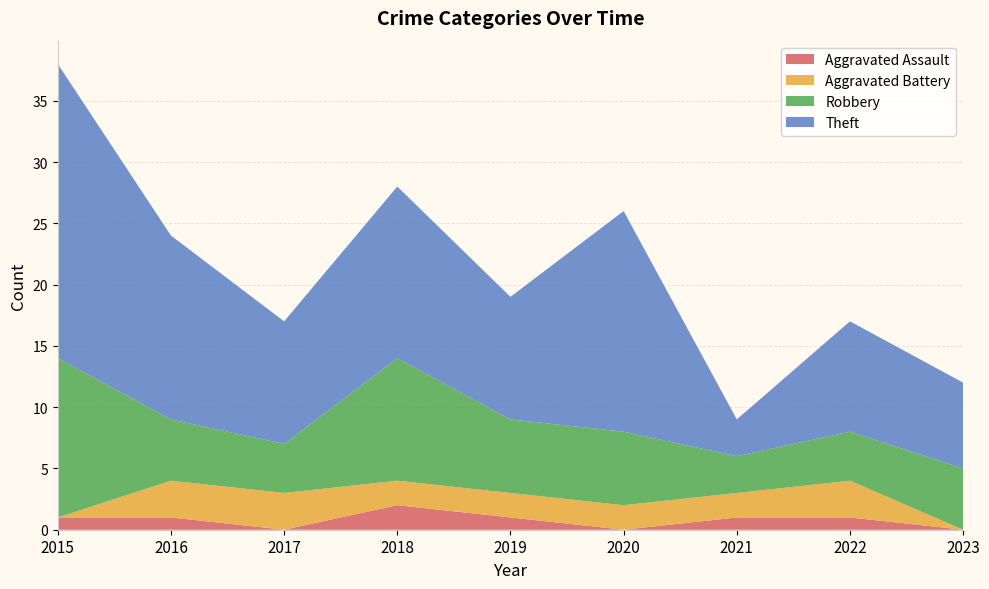

Reading left to right, list all the values displayed in this chart.

Aggravated Assault: 2015=1	2016=1	2017=0	2018=2	2019=1	2020=0	2021=1	2022=1	2023=0
Aggravated Battery: 2015=0	2016=3	2017=3	2018=2	2019=2	2020=2	2021=2	2022=3	2023=0
Robbery: 2015=13	2016=5	2017=4	2018=10	2019=6	2020=6	2021=3	2022=4	2023=5
Theft: 2015=24	2016=15	2017=10	2018=14	2019=10	2020=18	2021=3	2022=9	2023=7